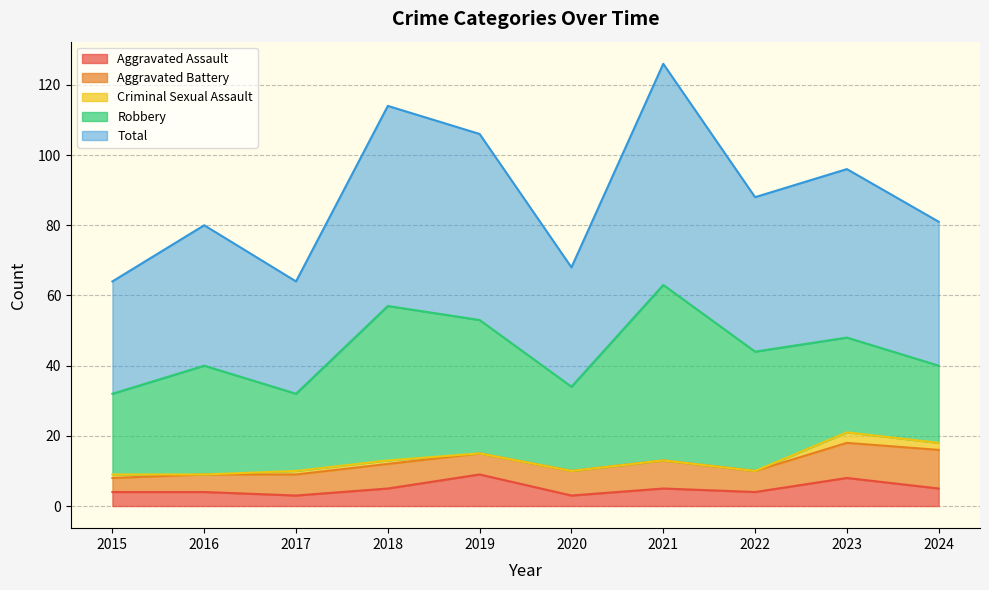

Does the chart have visible grid lines?

Yes